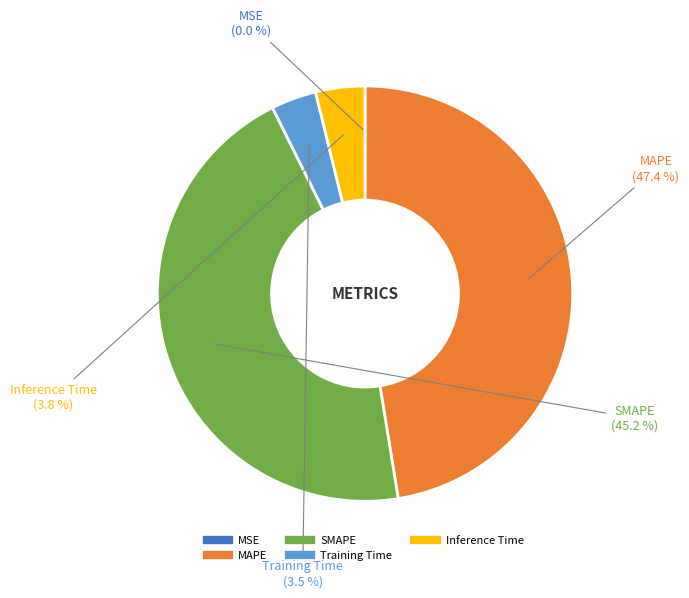

Combined, do MAPE and Training Time account for over 50%?

Yes